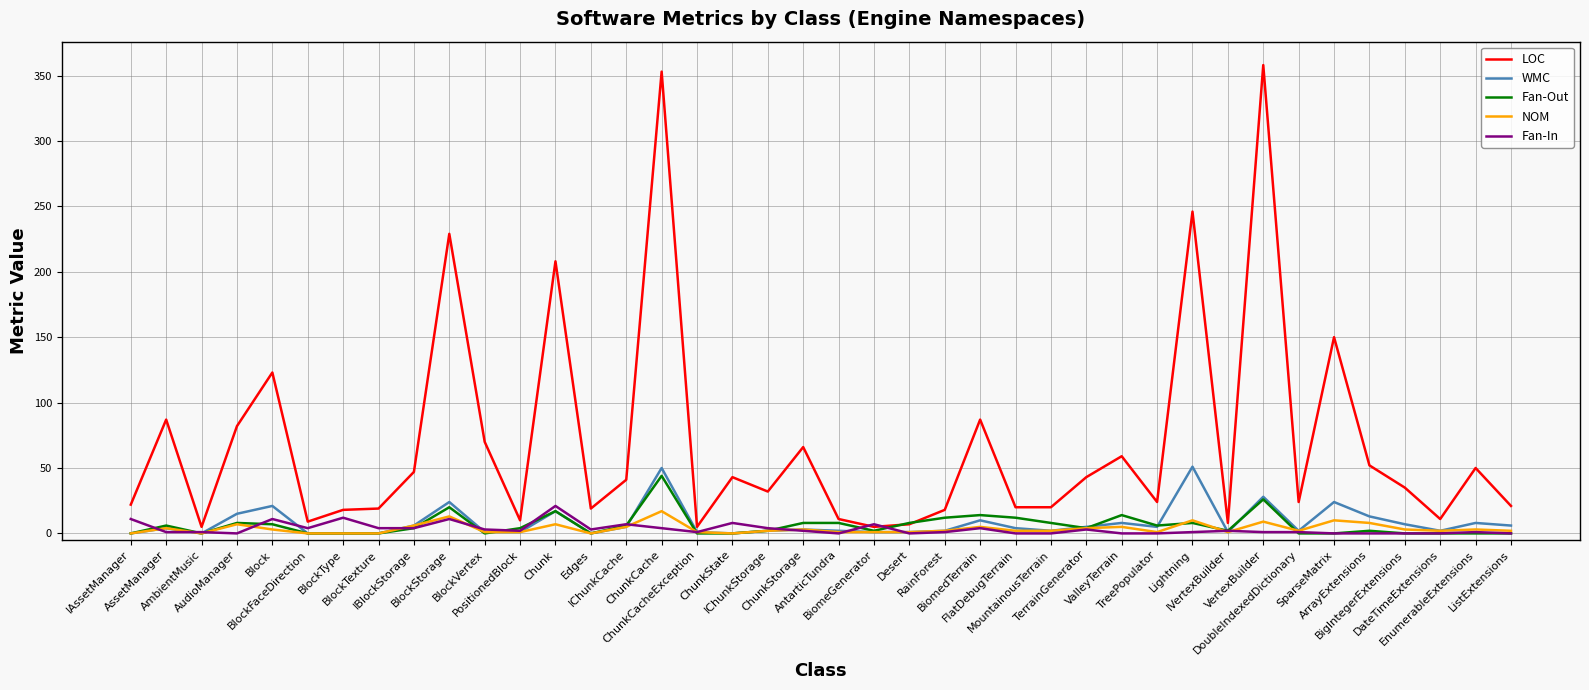

What is the greatest value displayed?

358